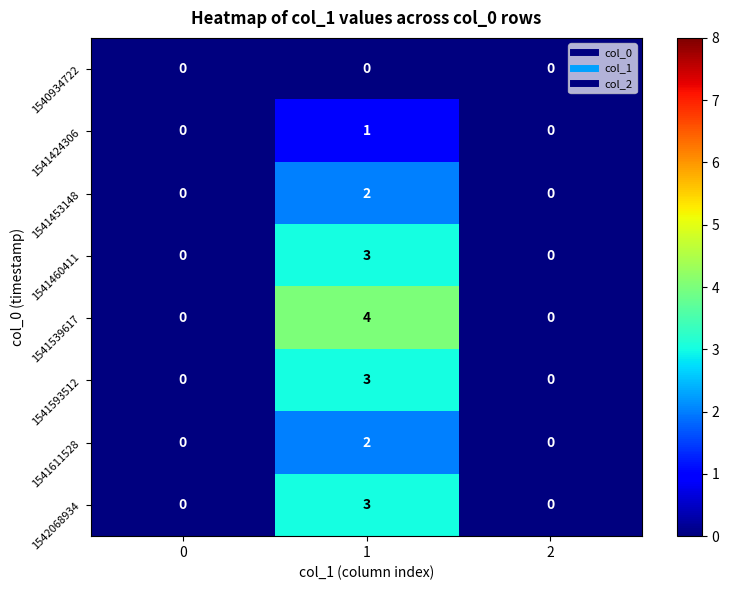

The 1541453148 series shows -1 at 0. True or false?

False